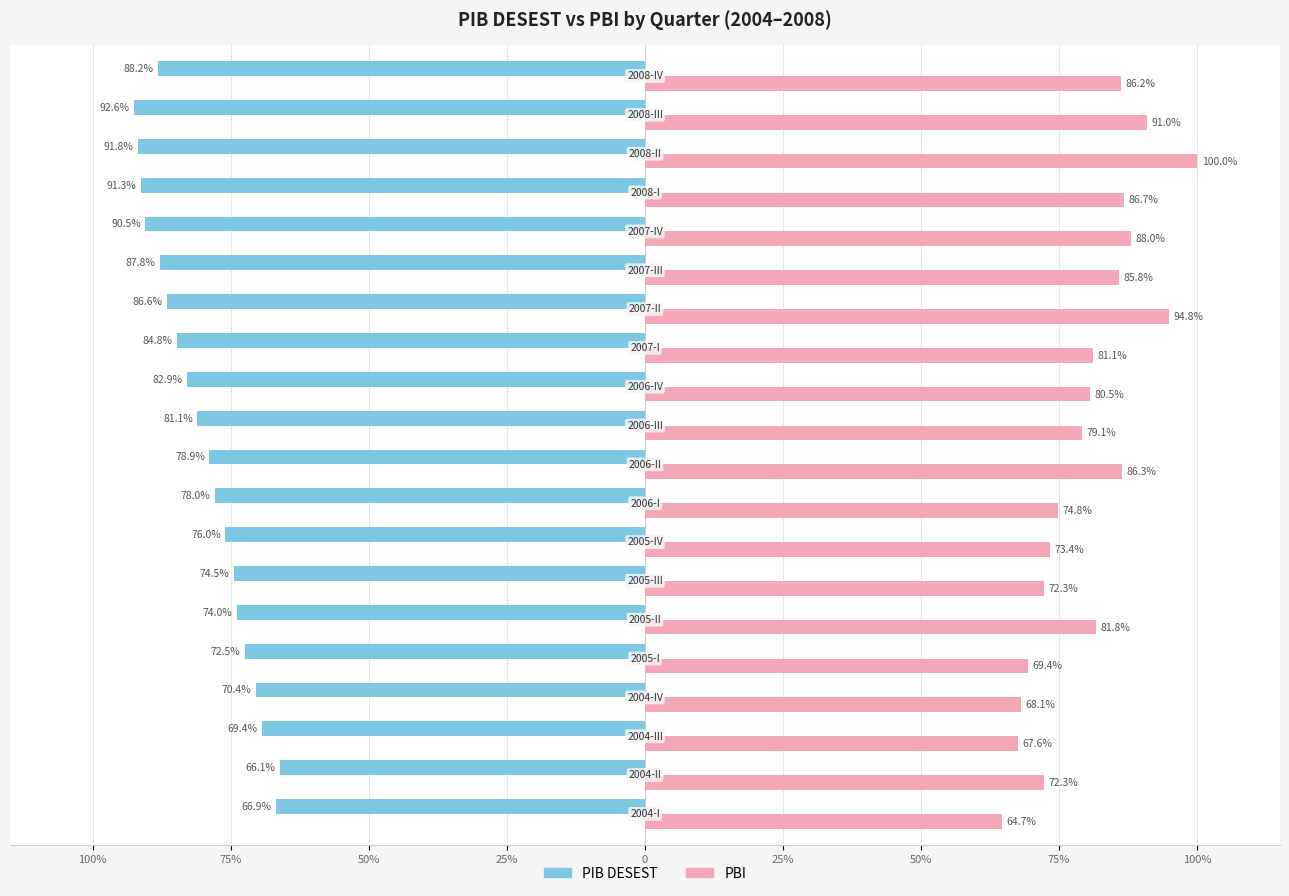

What are all the series names shown in the legend?

PIB DESEST, PBI